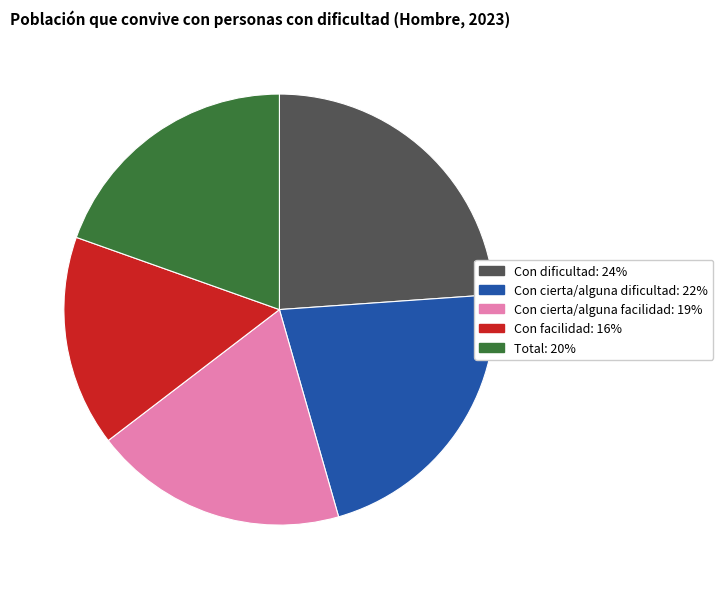

Is there any slice that represents more than half of the pie?

No